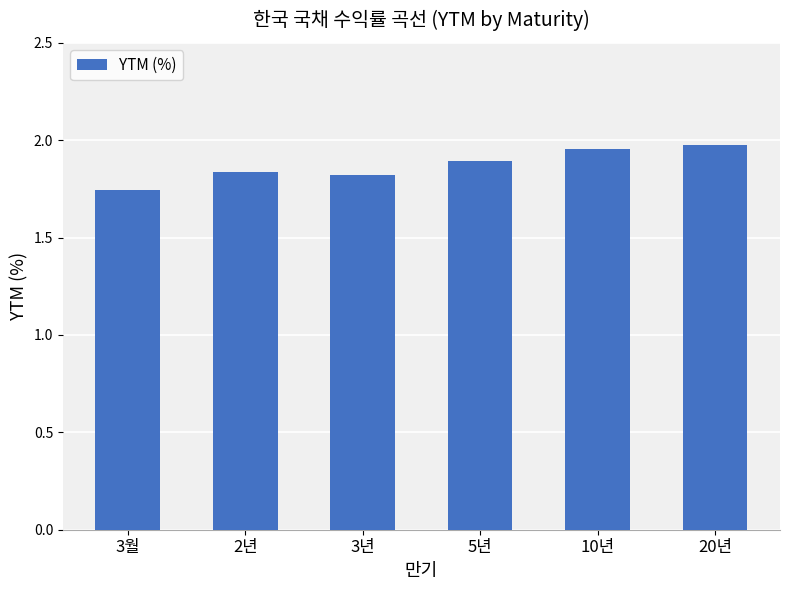

Does the chart contain stacked bars?

No